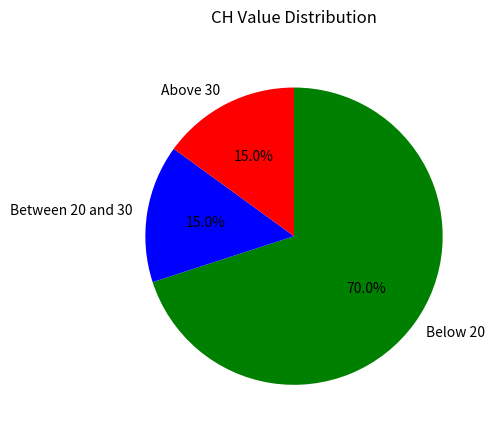

What is the total percentage of Above 30 and Between 20 and 30?

30.0%